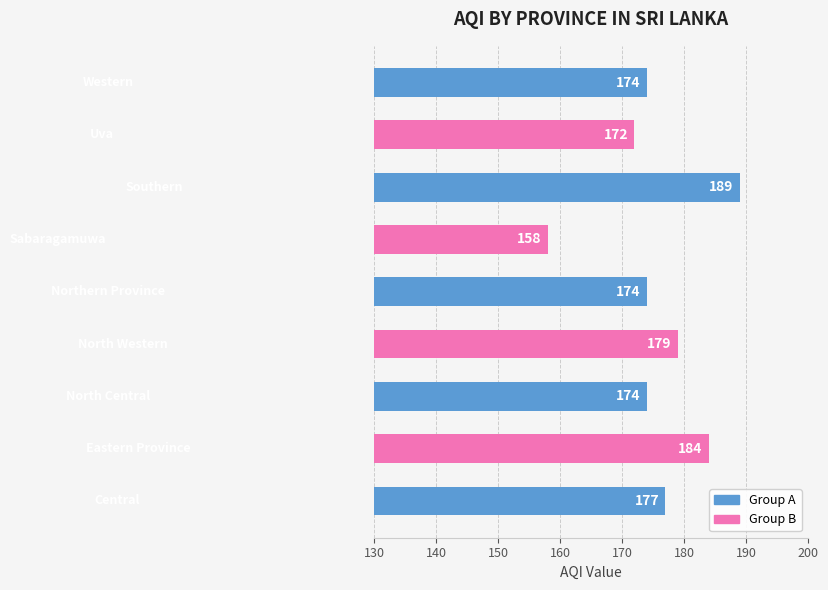

What is the greatest value displayed?

189